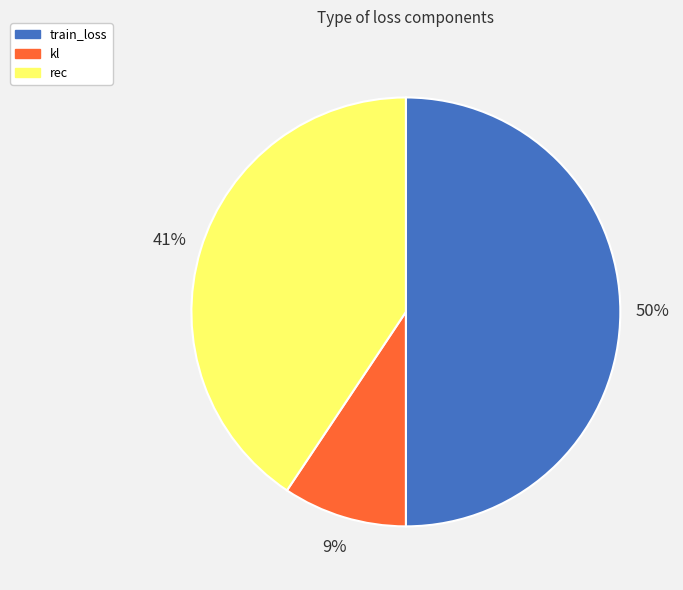

What is the majority slice?

train_loss